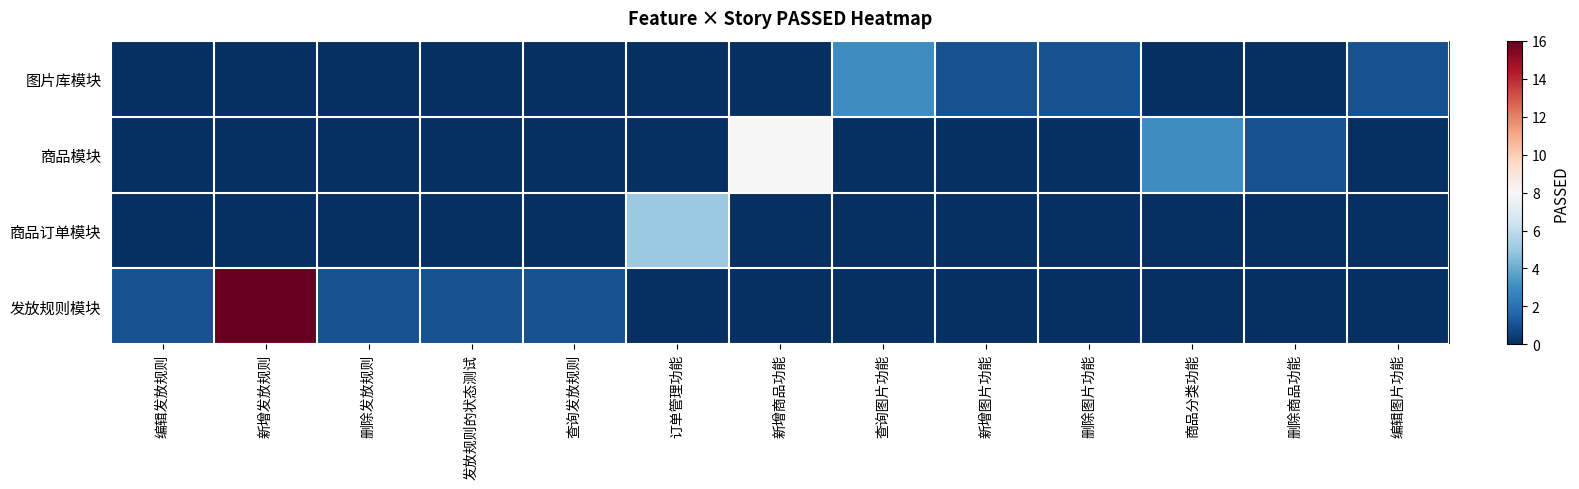

What is the difference between the highest and lowest values at 编辑发放规则?

1